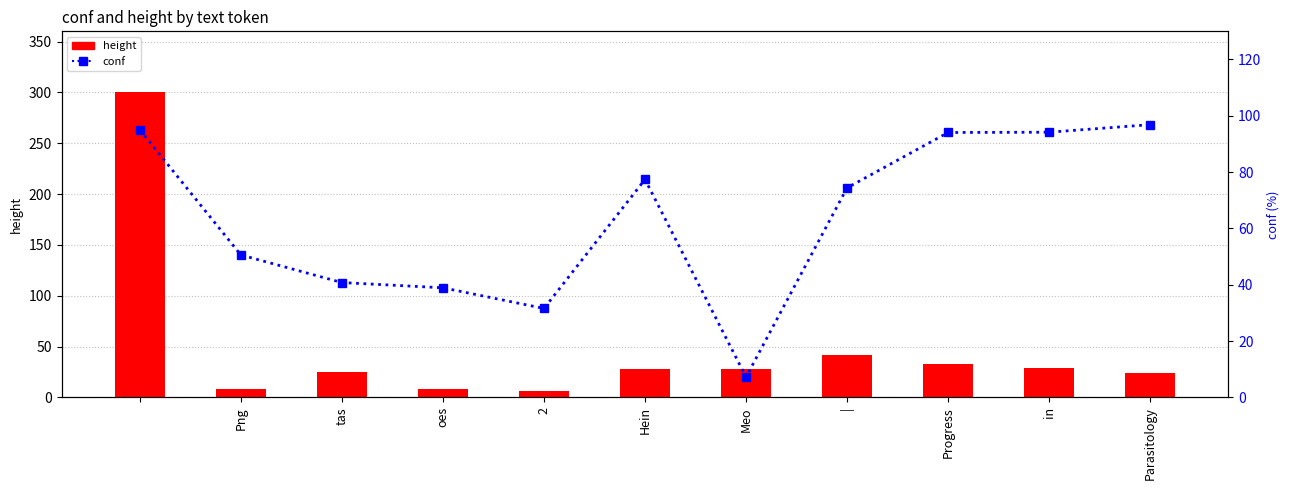

Is the value of conf at Parasitology greater than the value of height at Png?

Yes